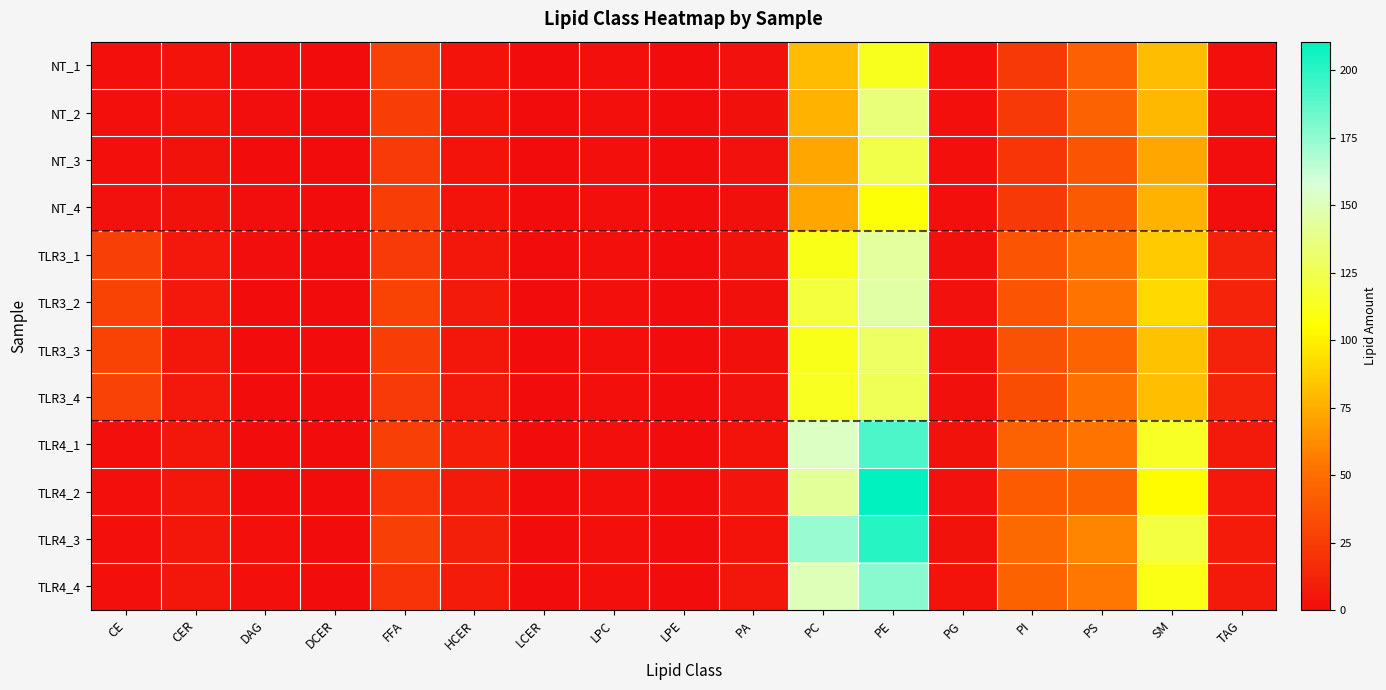

Rank the series at DCER from lowest to highest value.

NT_2, NT_1, NT_4, NT_3, TLR3_3, TLR4_1, TLR3_4, TLR3_1, TLR4_2, TLR4_3, TLR3_2, TLR4_4